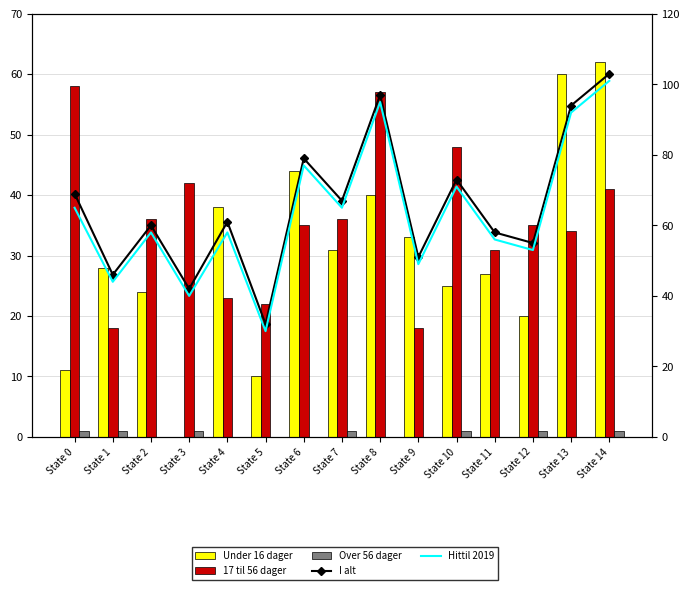

What is the difference between the maximum and minimum values in the Under 16 dager series?

62